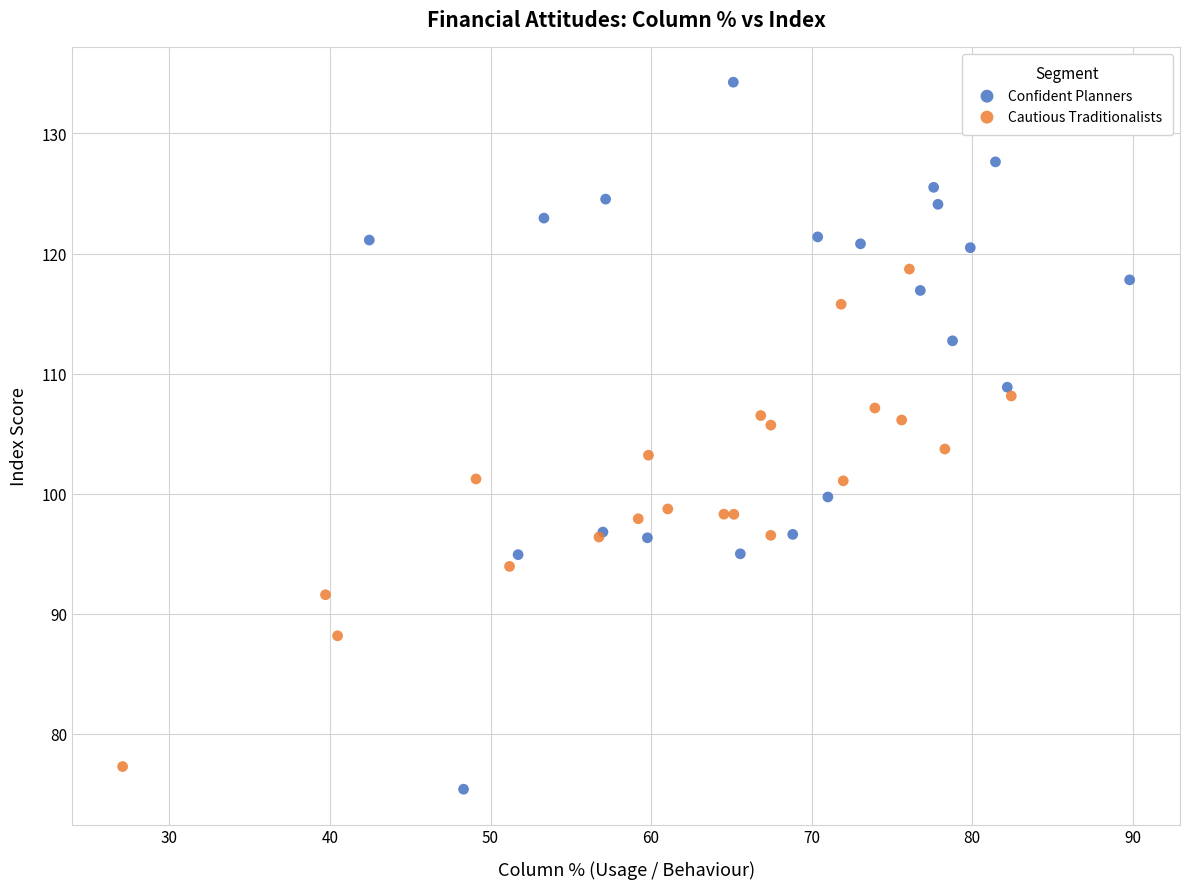

Which series has the largest Y range (max minus min)?

Confident Planners